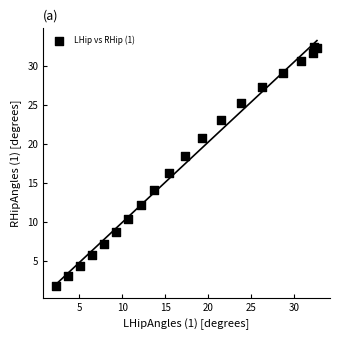

What Y value in the scatter plot is closest to 17?

16.3